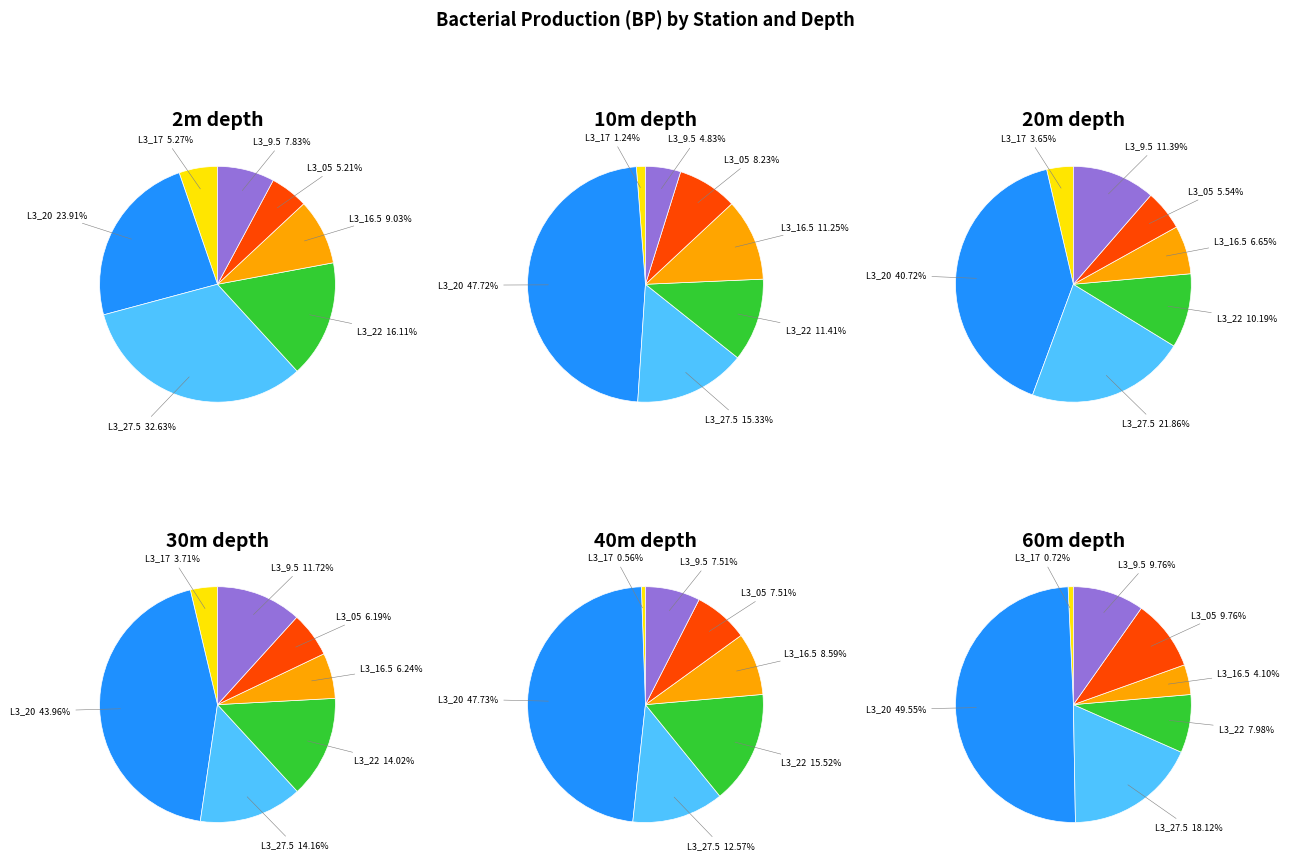

Which category has the biggest portion of the pie?

L3_20